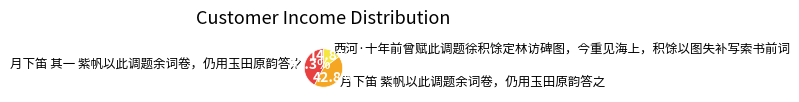

How much of the chart is everything except 月下笛 紫帆以此调题余词卷，仍用玉田原韵答之?

57.2%